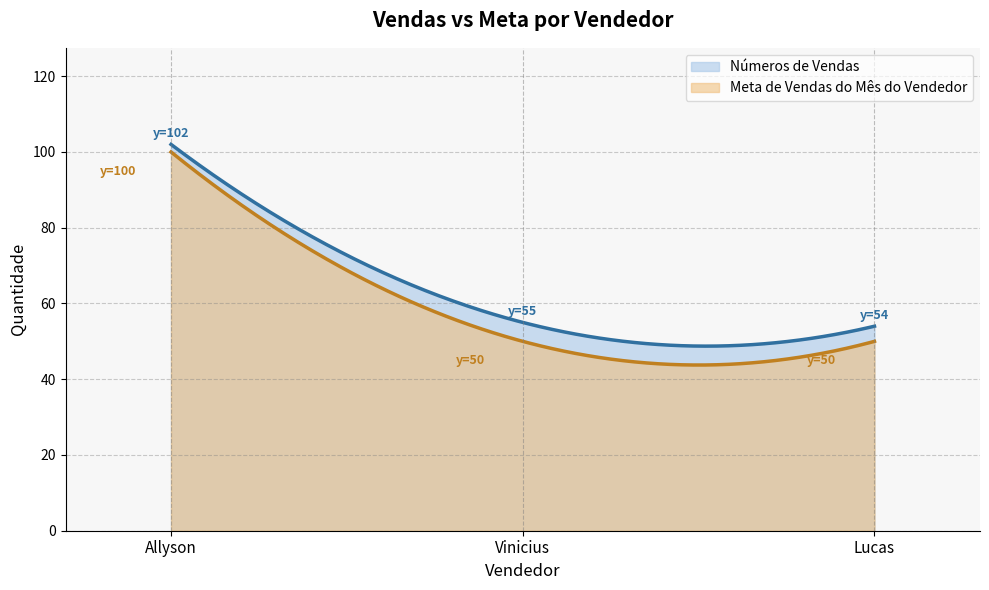

Reading left to right, extract all data points from this chart.

Números de Vendas: Allyson=102	Vinicius=55	Lucas=54
Meta de Vendas do Mês do Vendedor: Allyson=100	Vinicius=50	Lucas=50